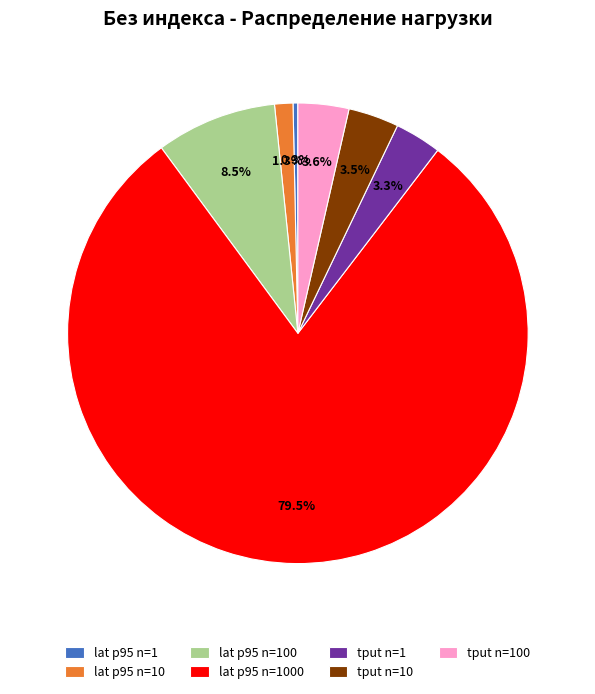

Between lat p95 n=100 and tput n=100, which is larger?

lat p95 n=100